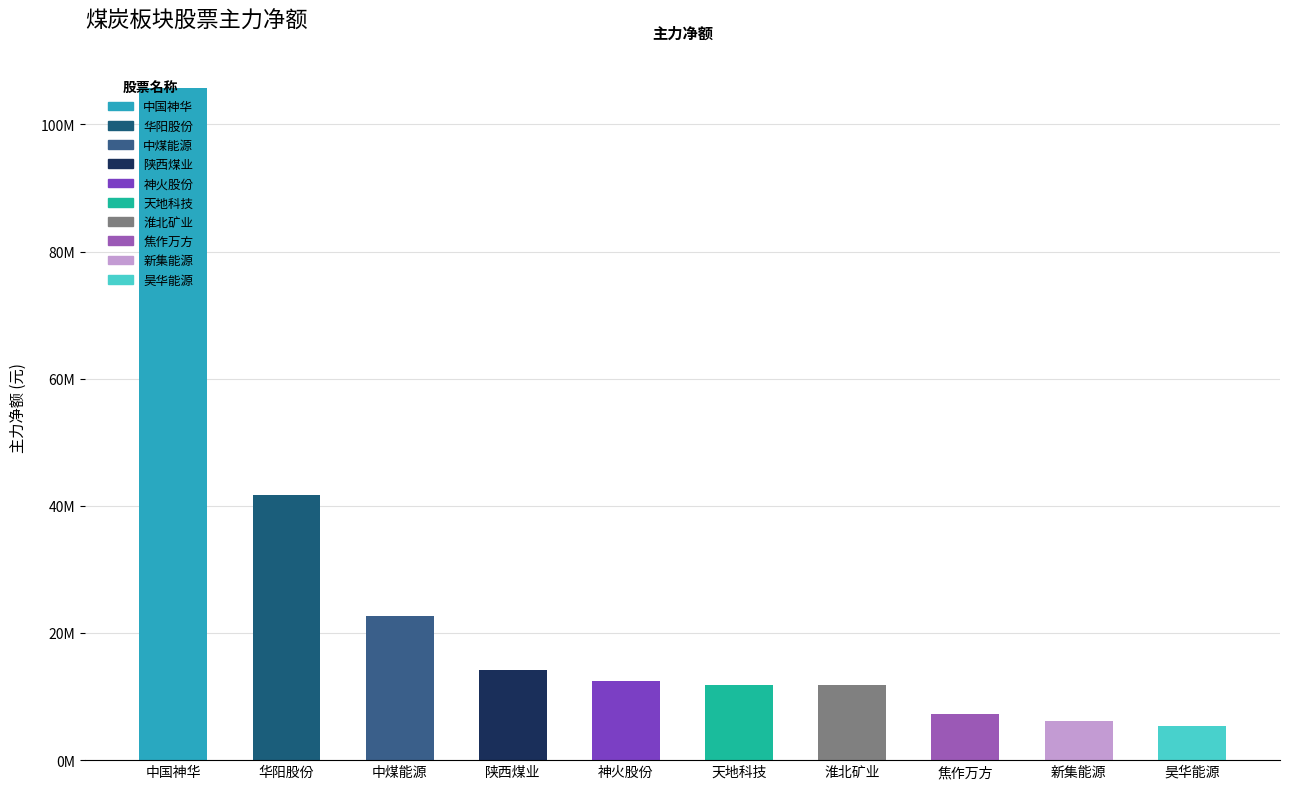

List the labels in order of value, largest first.

中国神华, 华阳股份, 中煤能源, 陕西煤业, 神火股份, 天地科技, 淮北矿业, 焦作万方, 新集能源, 昊华能源